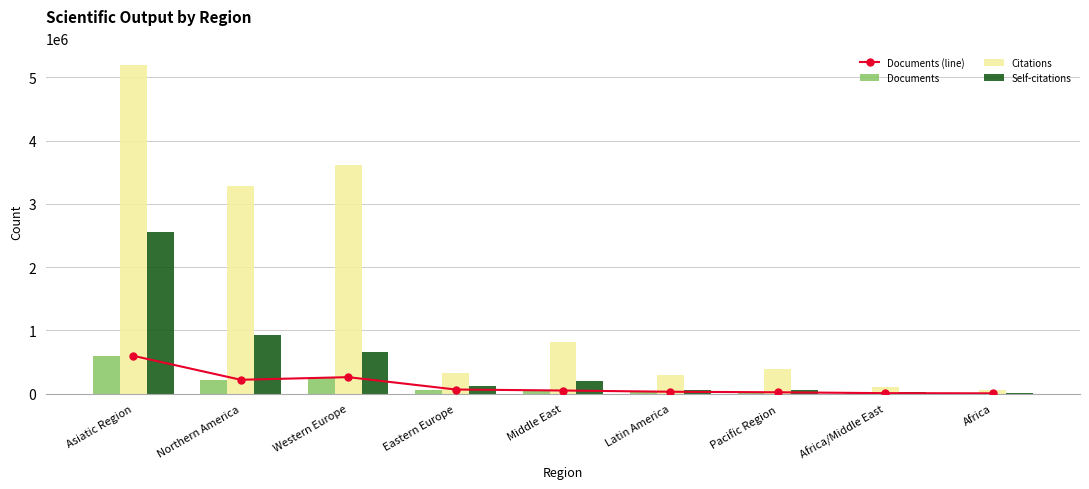

At which category does the chart reach its peak across all series?

Asiatic Region